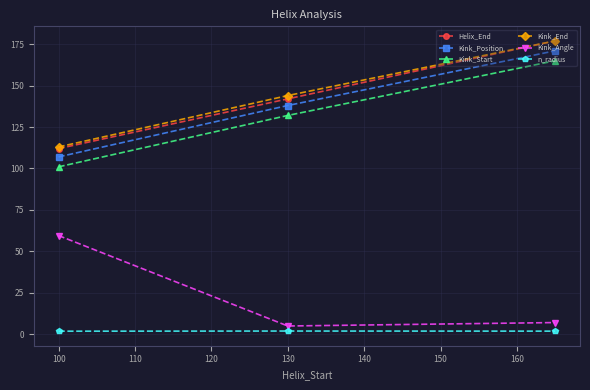

At how many categories does at least one series exceed 40?

3